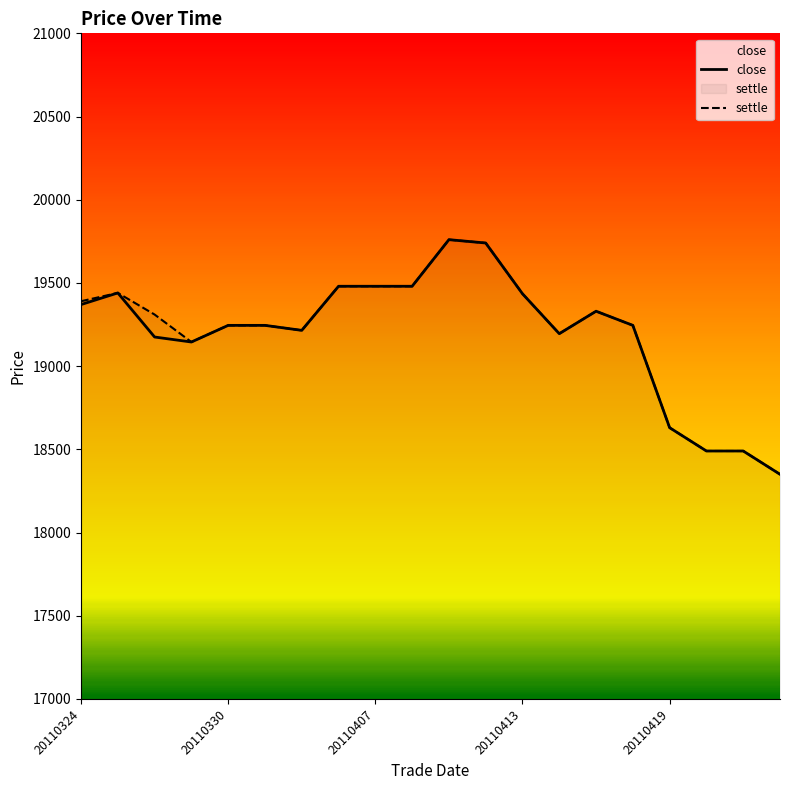

What is the lowest value of the settle series?

18350